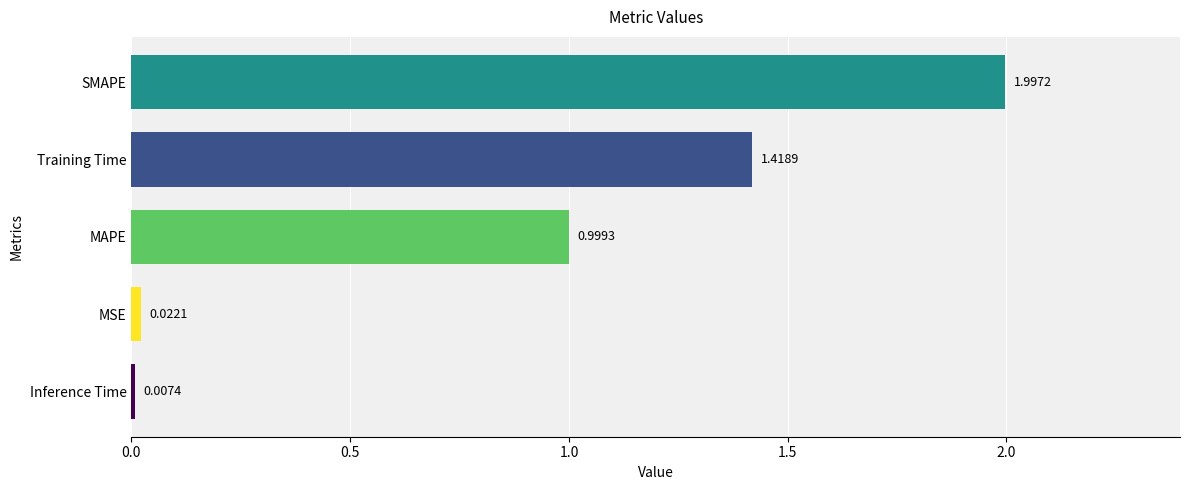

What is the difference between the maximum and minimum values?

2.0